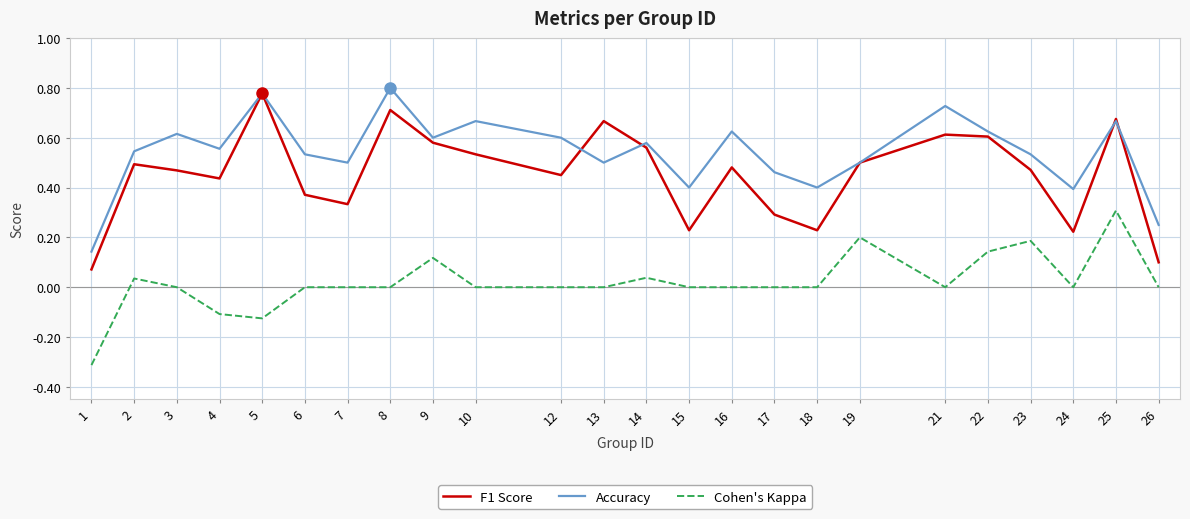

Where is Accuracy nearest to the value 0?

1